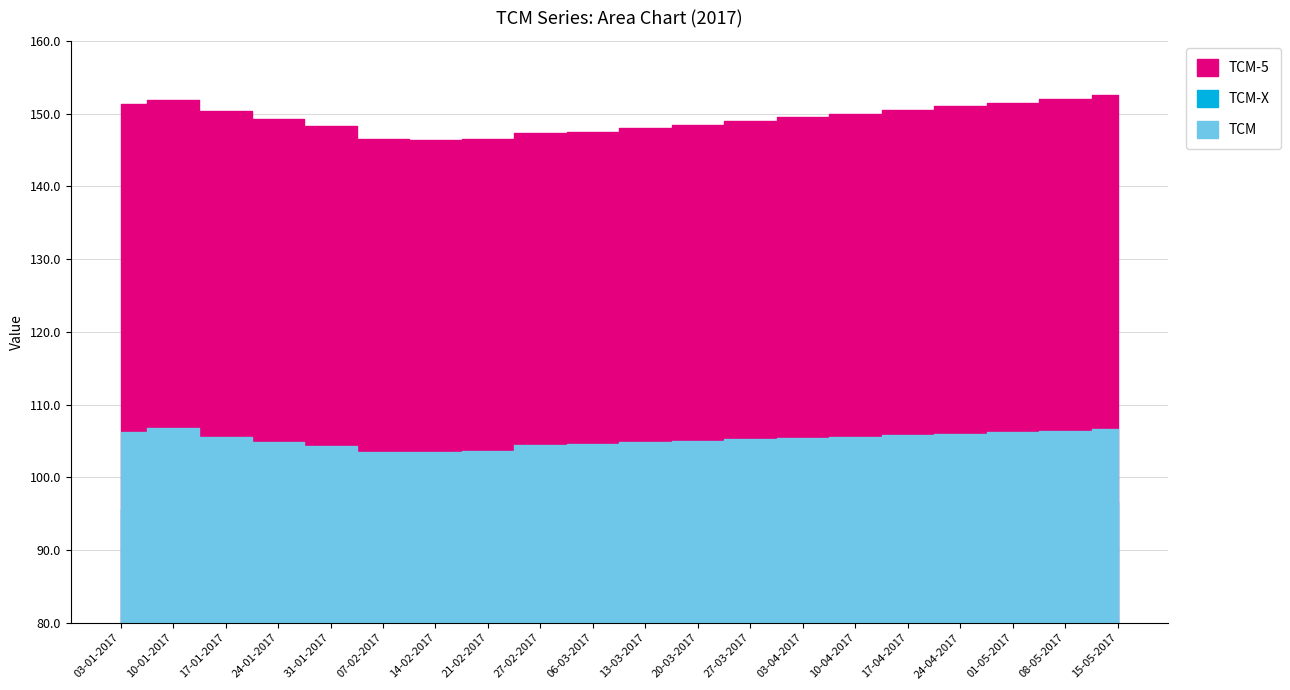

Which series has the largest total across all categories?

TCM-5